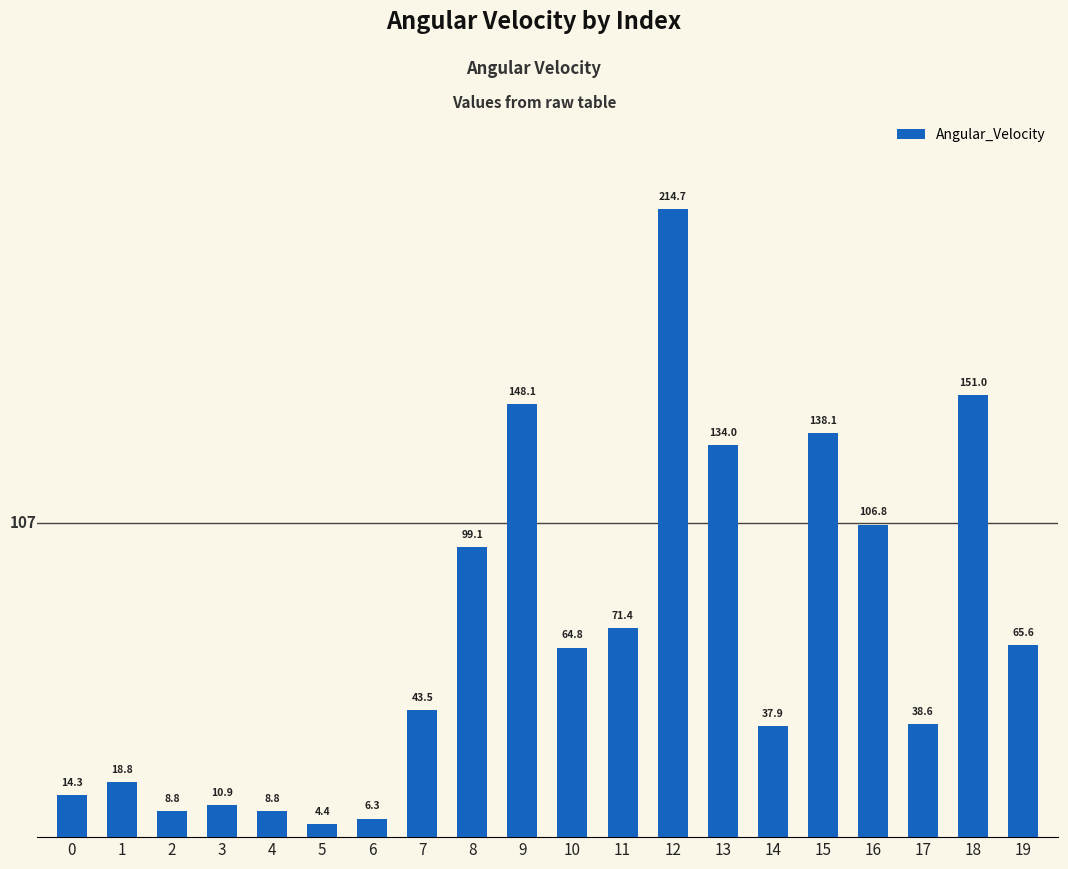

Between 9 and 3, which is larger?

9